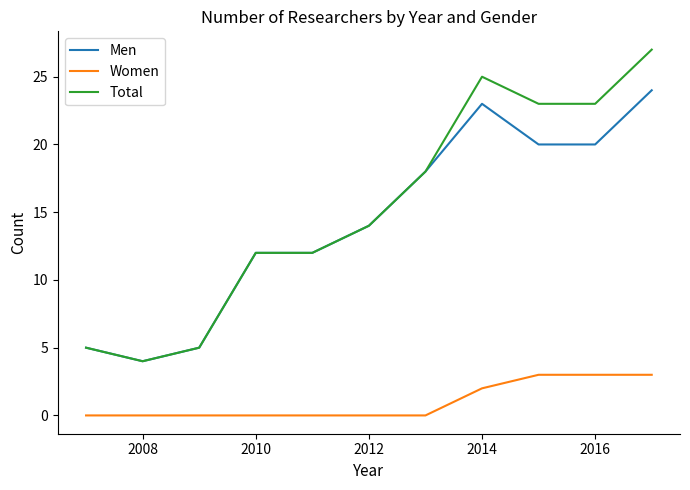

What is the highest value of the Men series?

24